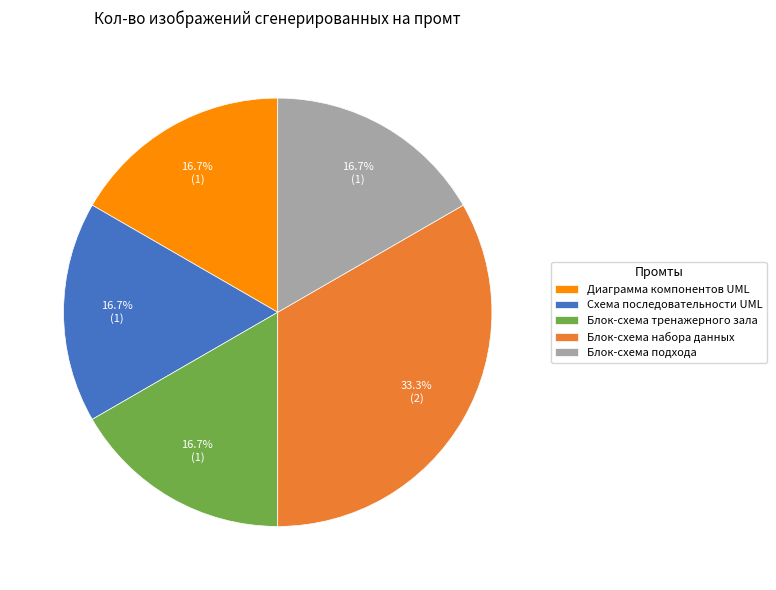

Does Блок-схема набора данных represent more than half of the total?

No